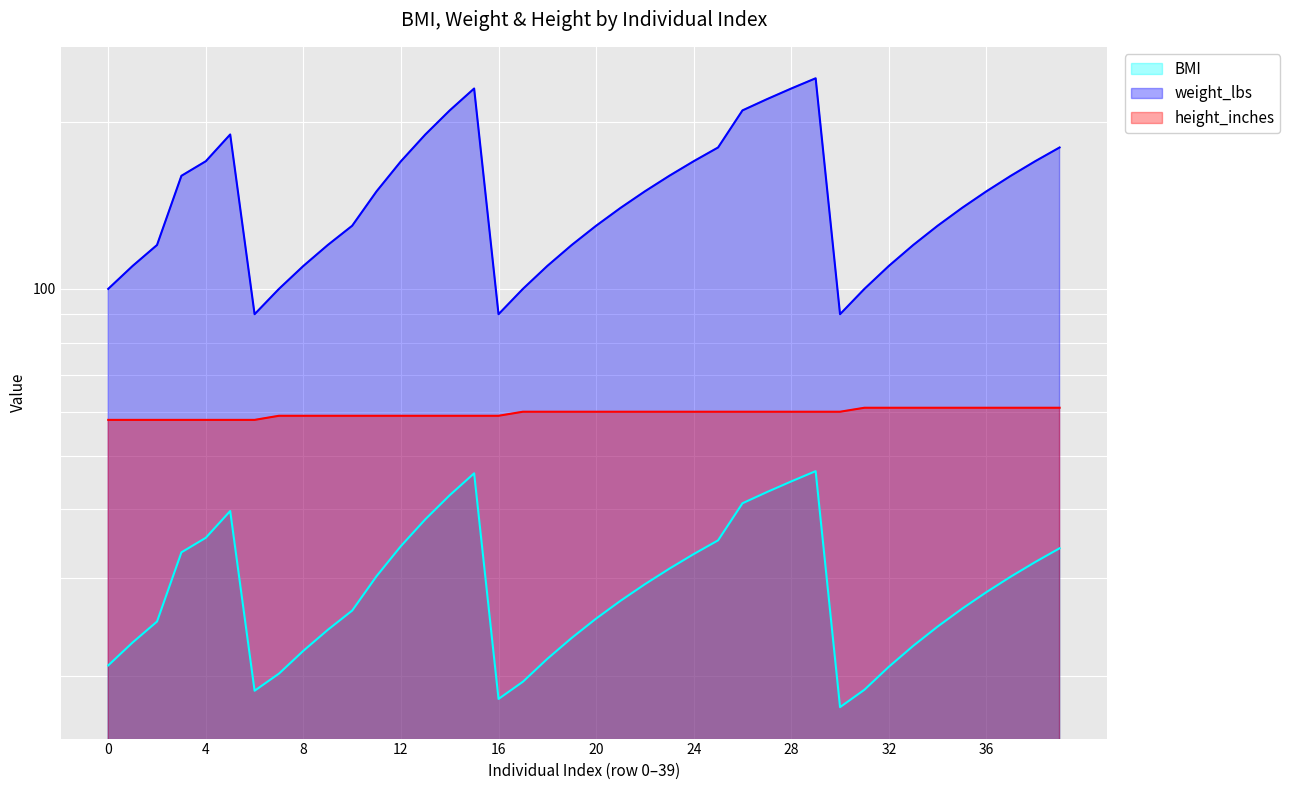

How many data points in height_inches are less than 60?

17